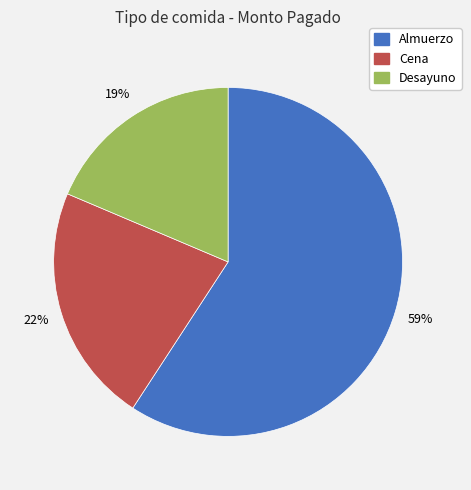

Combined, do Desayuno and Almuerzo account for over 50%?

Yes